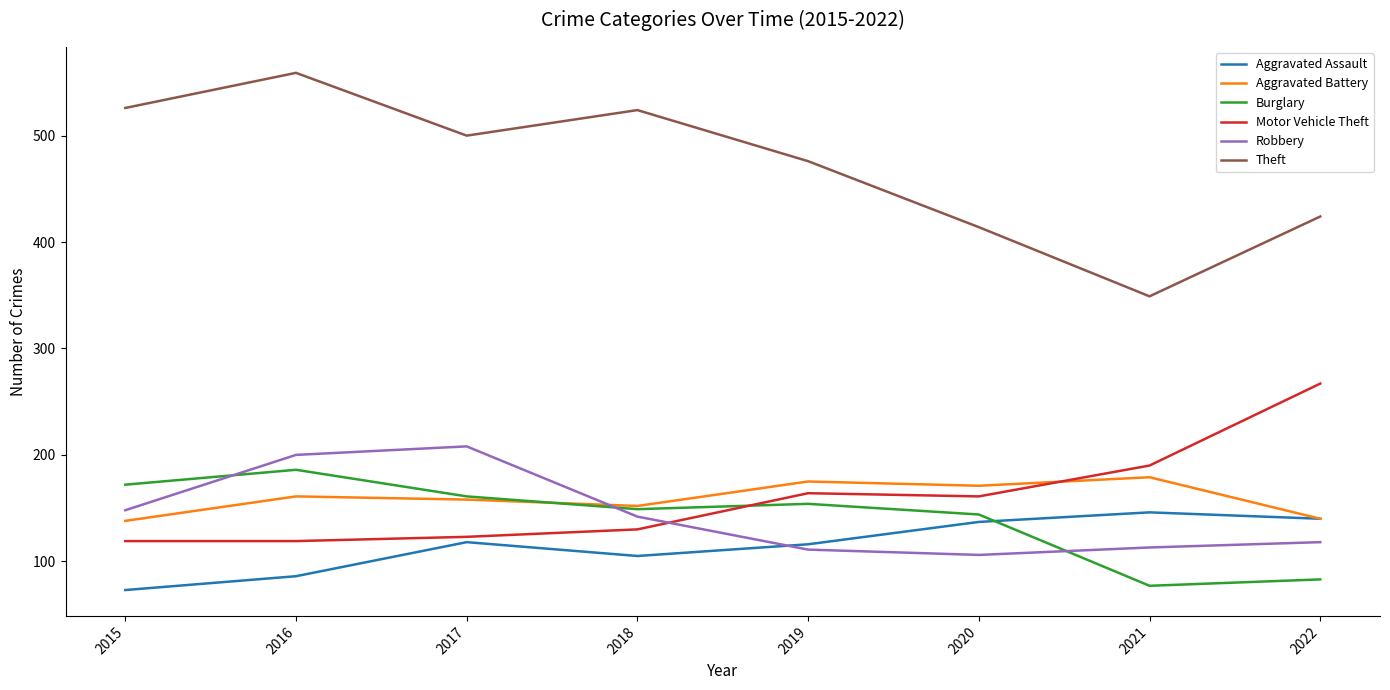

What is the difference between the highest and lowest values at 2020?

308